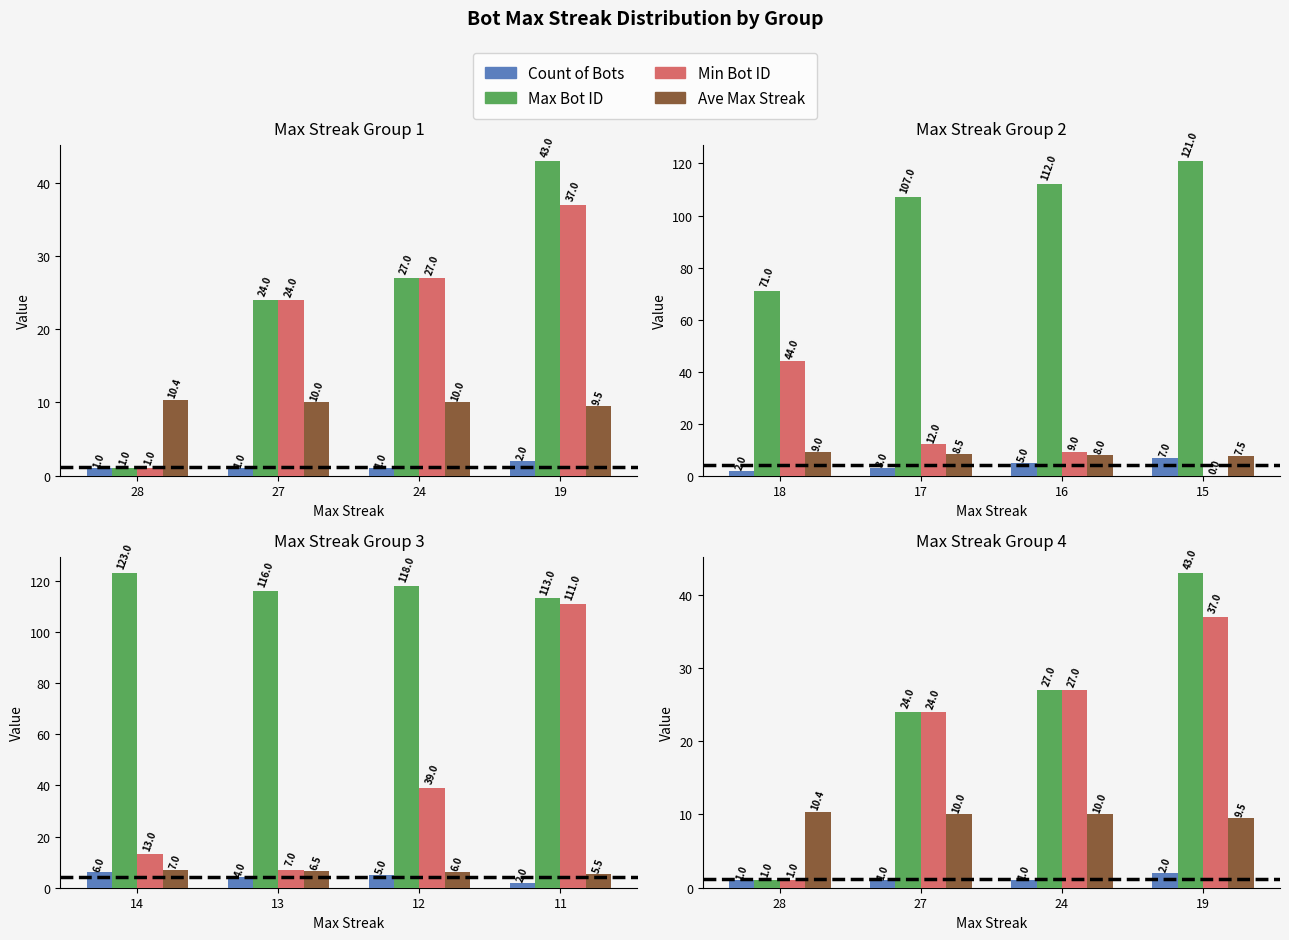

Rank the categories by Min Bot ID value from highest to lowest.

19, 24, 27, 28